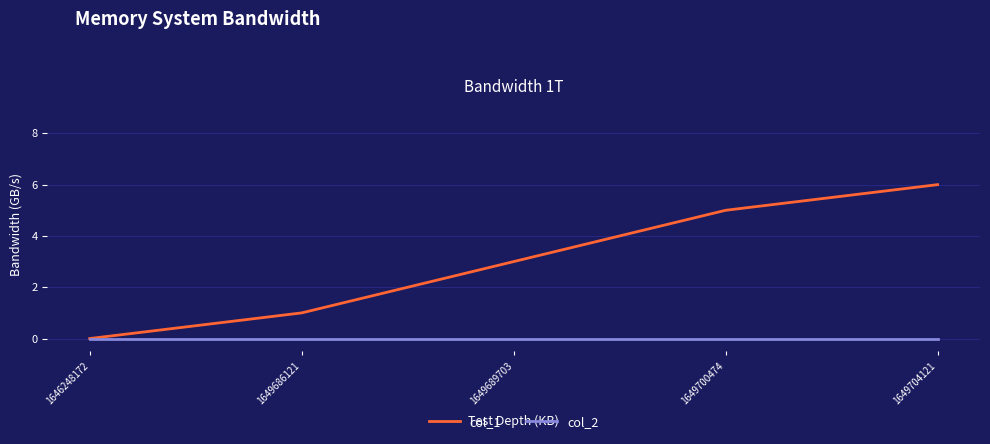

What is the maximum value for col_1?

6